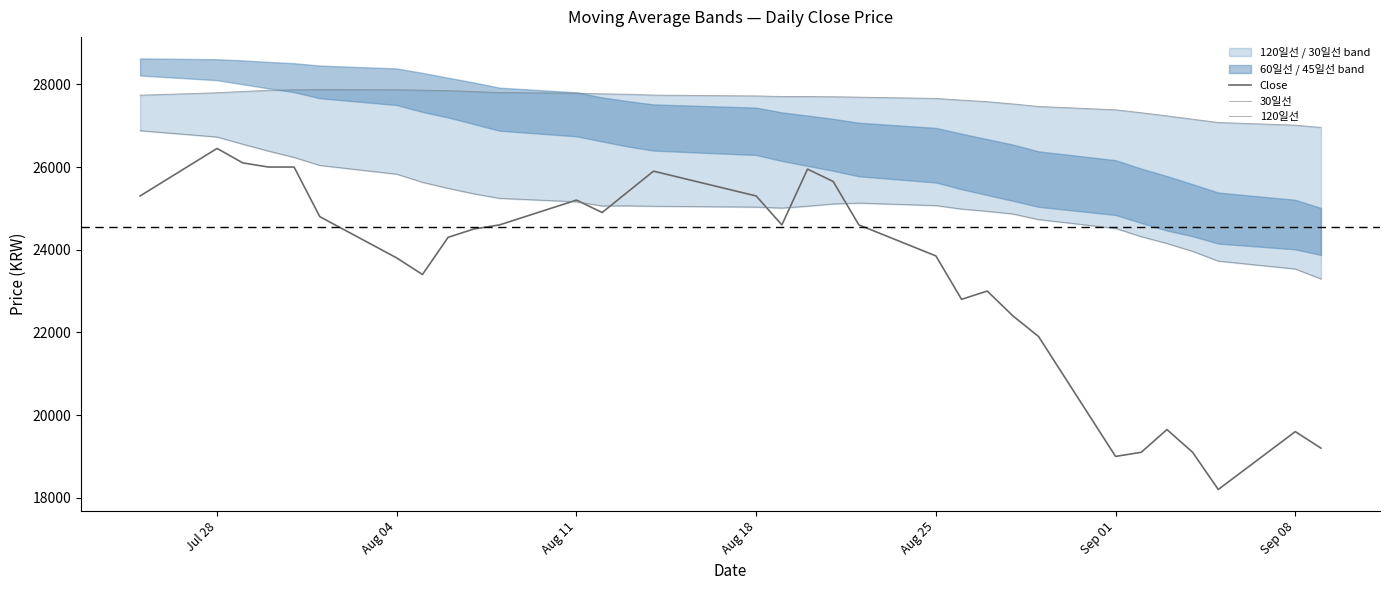

The value of Close at Aug 11 is 7804. True or false?

False